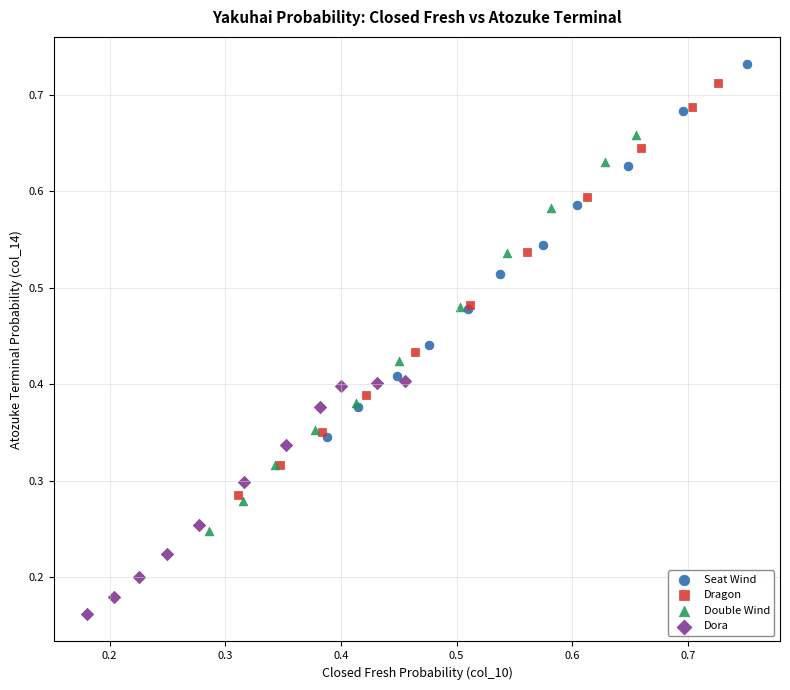

Which series reaches the minimum Y coordinate?

Dora